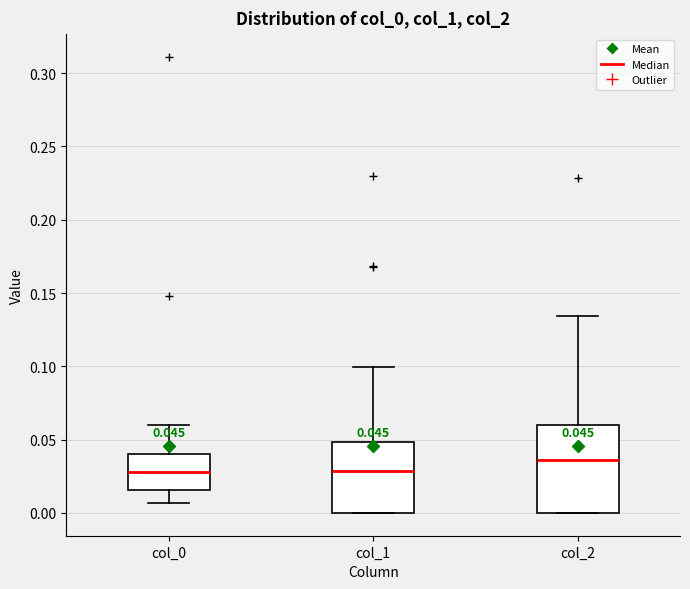

Which box is the tallest, from its lower edge to its upper edge?

col_2